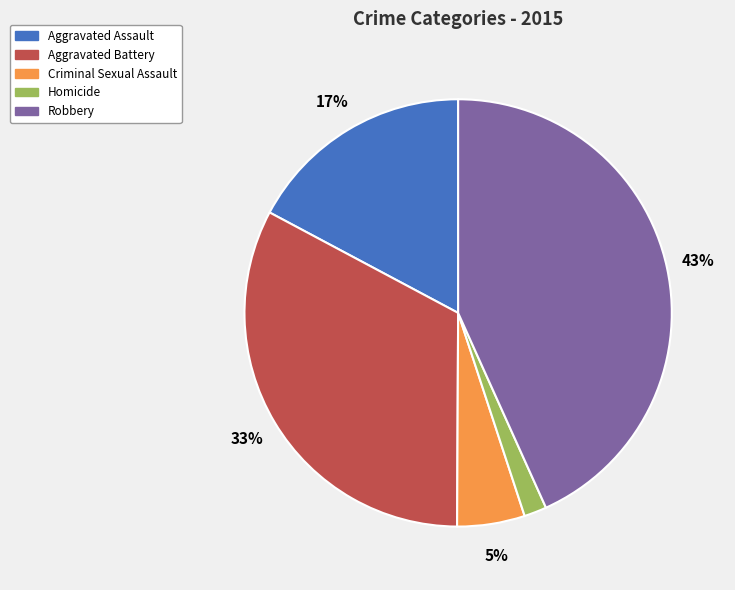

To the nearest percent, what portion does Homicide represent?

2%